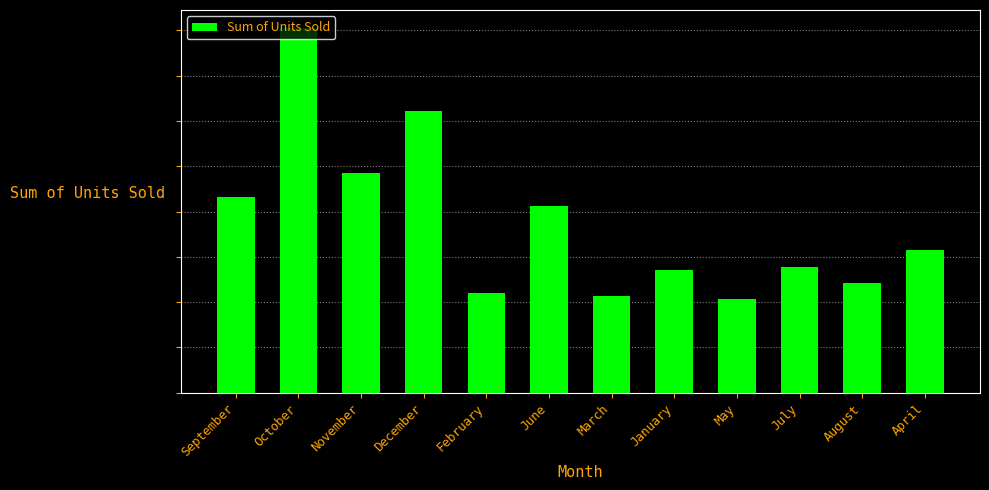

Between December and January, which is larger?

December